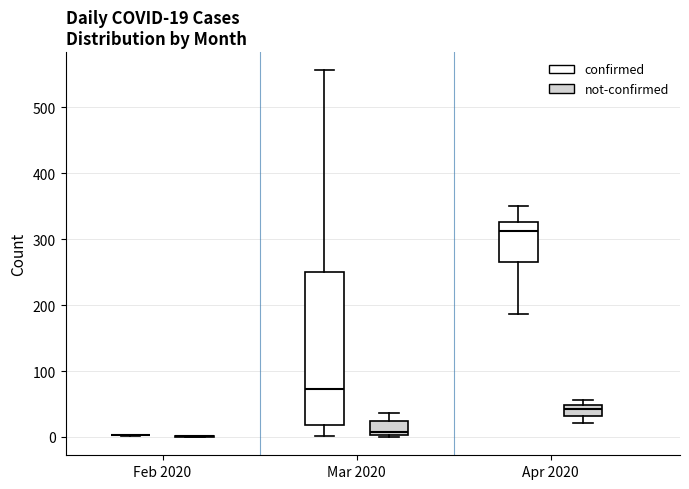

Which box is the tallest, from its lower edge to its upper edge?

Mar 2020 (confirmed)